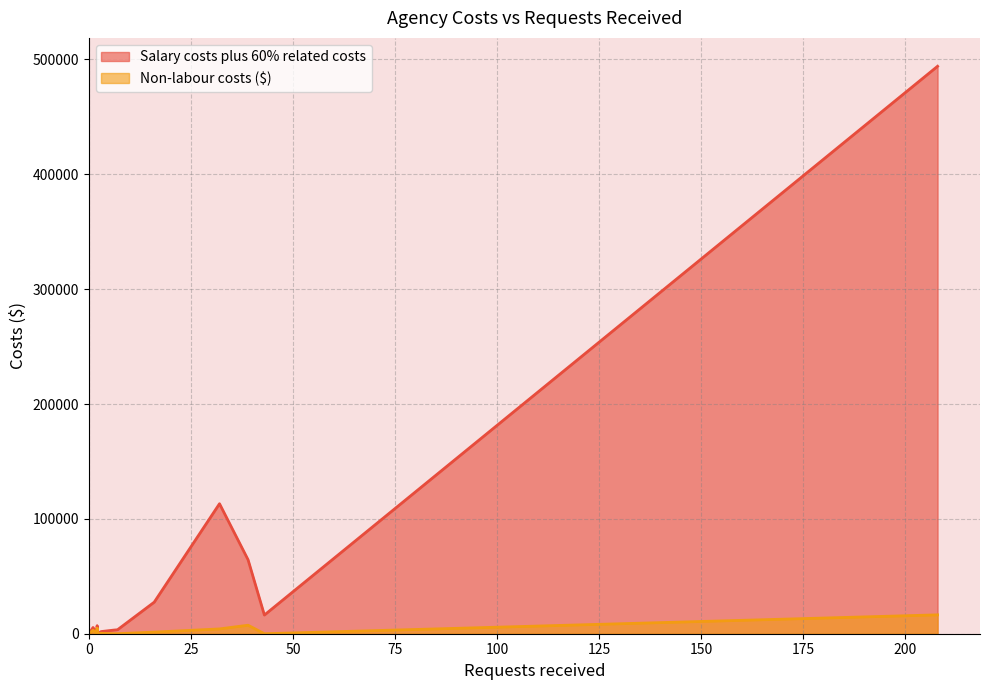

The value of Salary costs plus 60% related costs at 0 is 0.0. True or false?

True